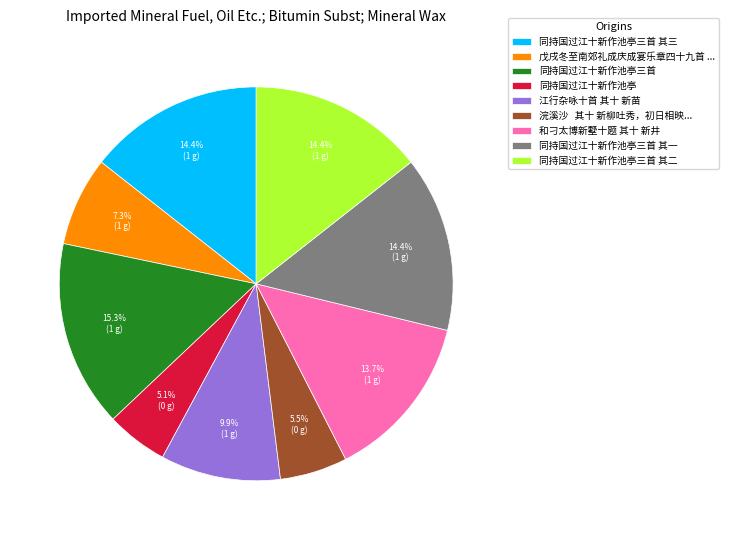

The 同持国过江十新作池亭三首 其一 slice represents 14% of the pie. True or false?

True